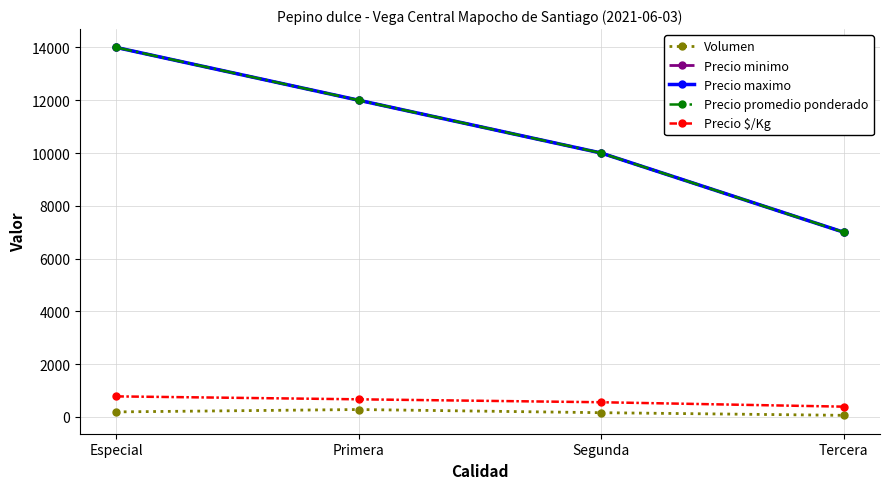

What is the lowest value of the Precio $/Kg series?

389